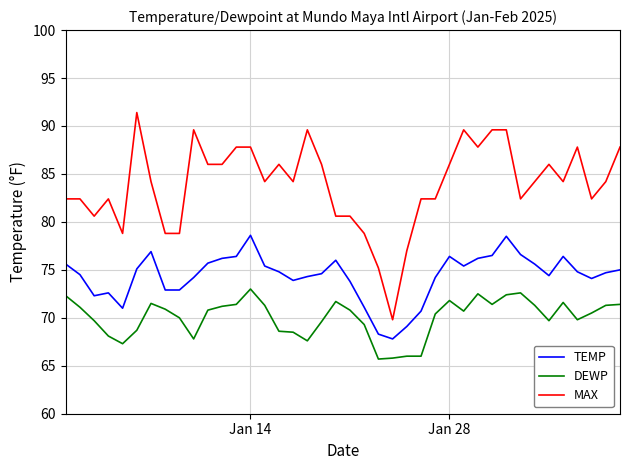

Which series has the widest spread of values?

MAX